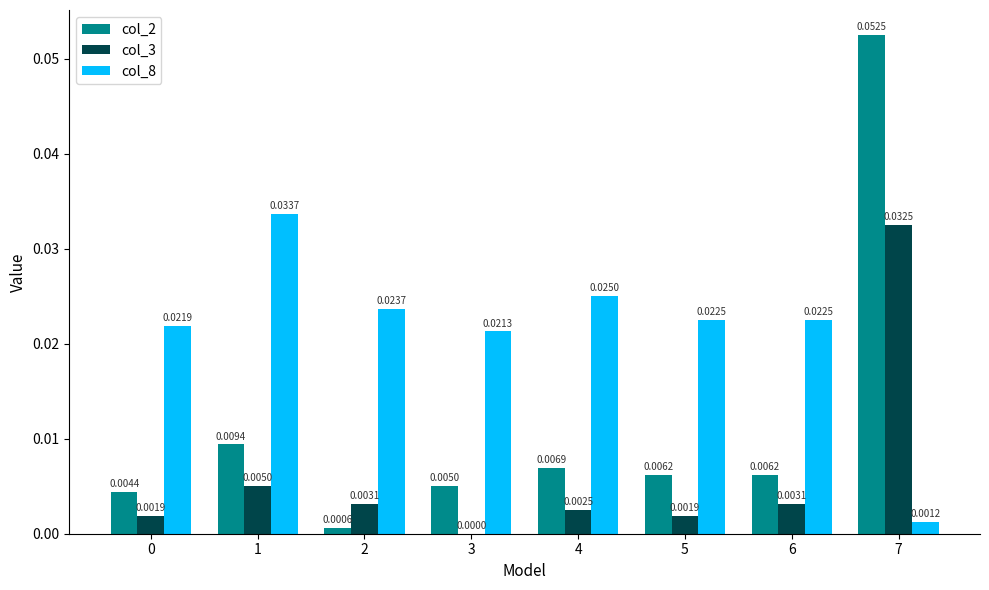

At which label is col_2 closest to 0?

2